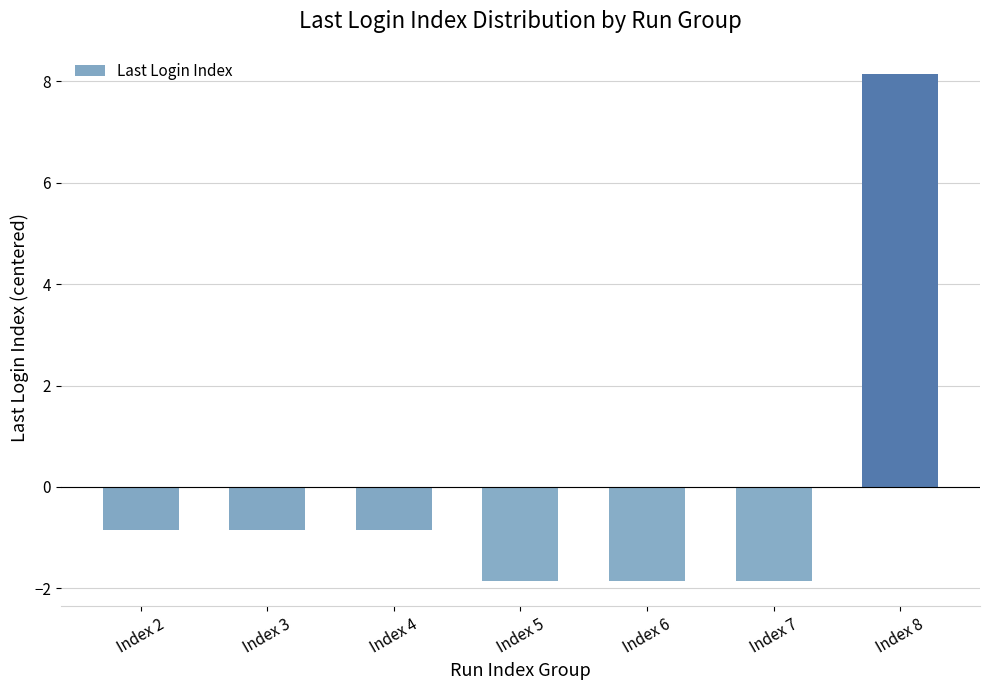

At which label does the data first exceed 0?

Index 8